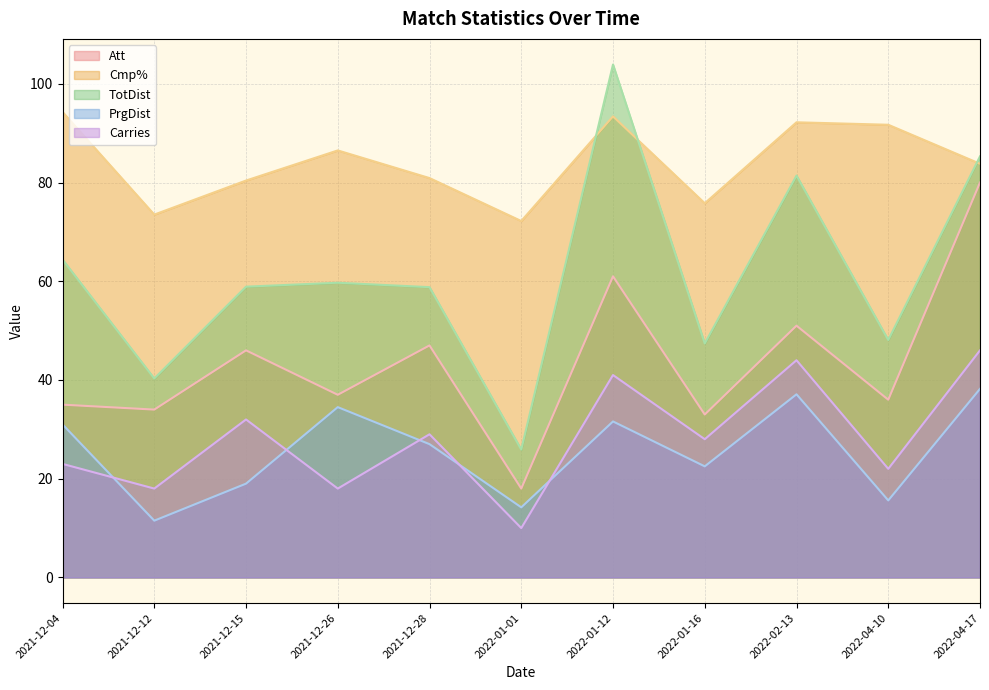

Rank the categories by TotDist value from lowest to highest.

2022-01-01, 2021-12-12, 2022-01-16, 2022-04-10, 2021-12-28, 2021-12-15, 2021-12-26, 2021-12-04, 2022-02-13, 2022-04-17, 2022-01-12